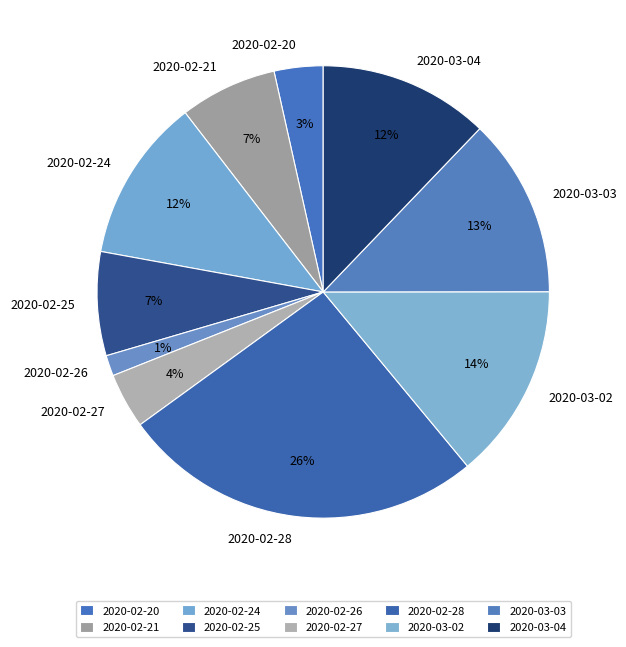

Approximately how many times larger is the value at 2020-02-21 compared to 2020-03-02?

0.5